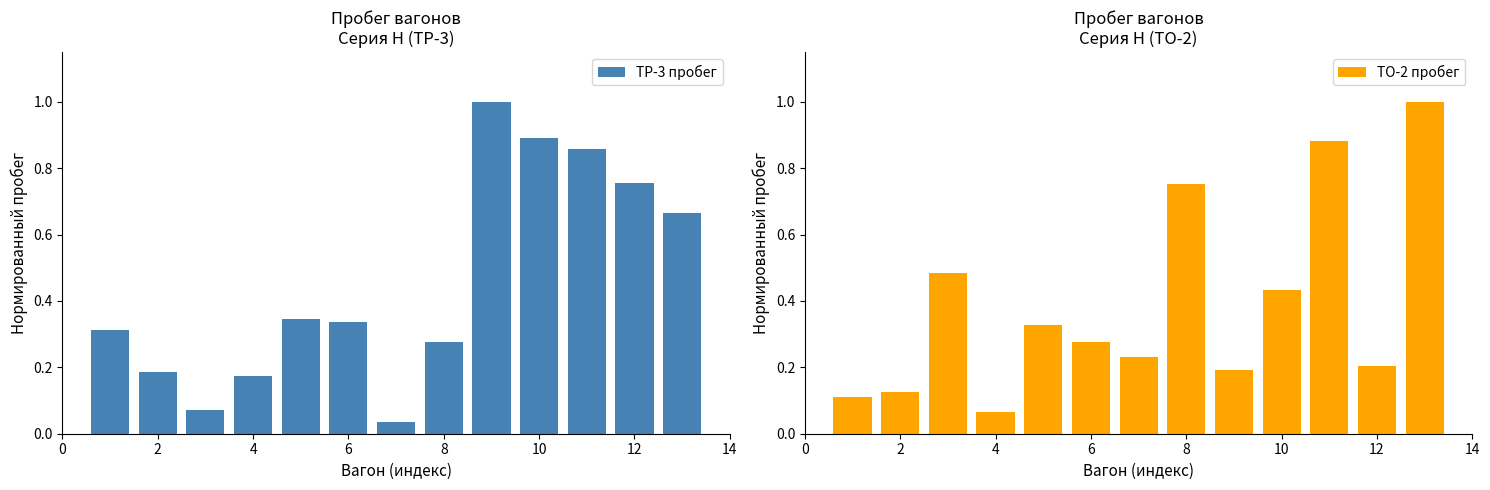

What is the sum of all ТР-3 пробег values?

5.9